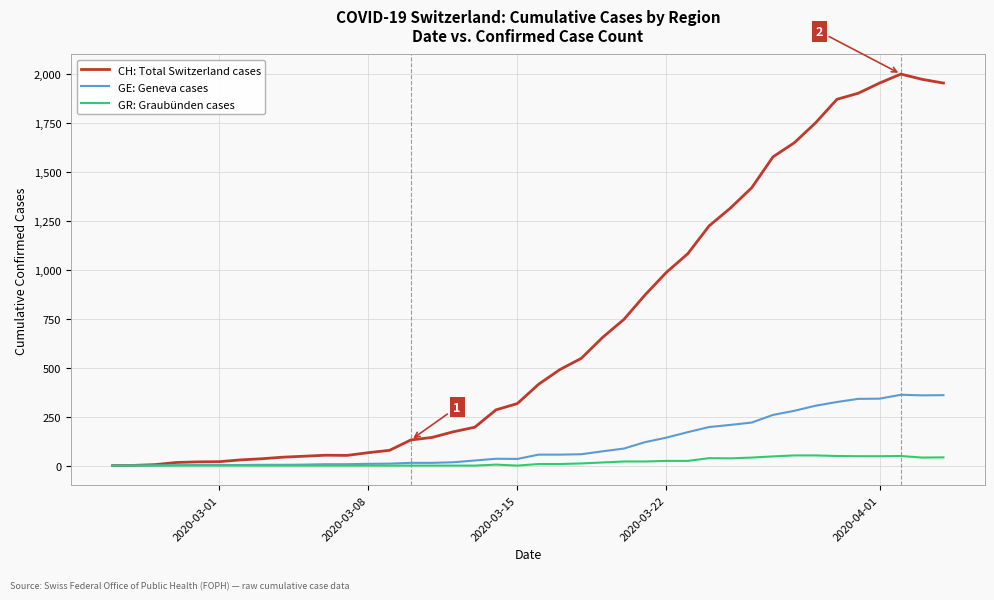

Which series has the largest range (max minus min)?

CH: Total Switzerland cases